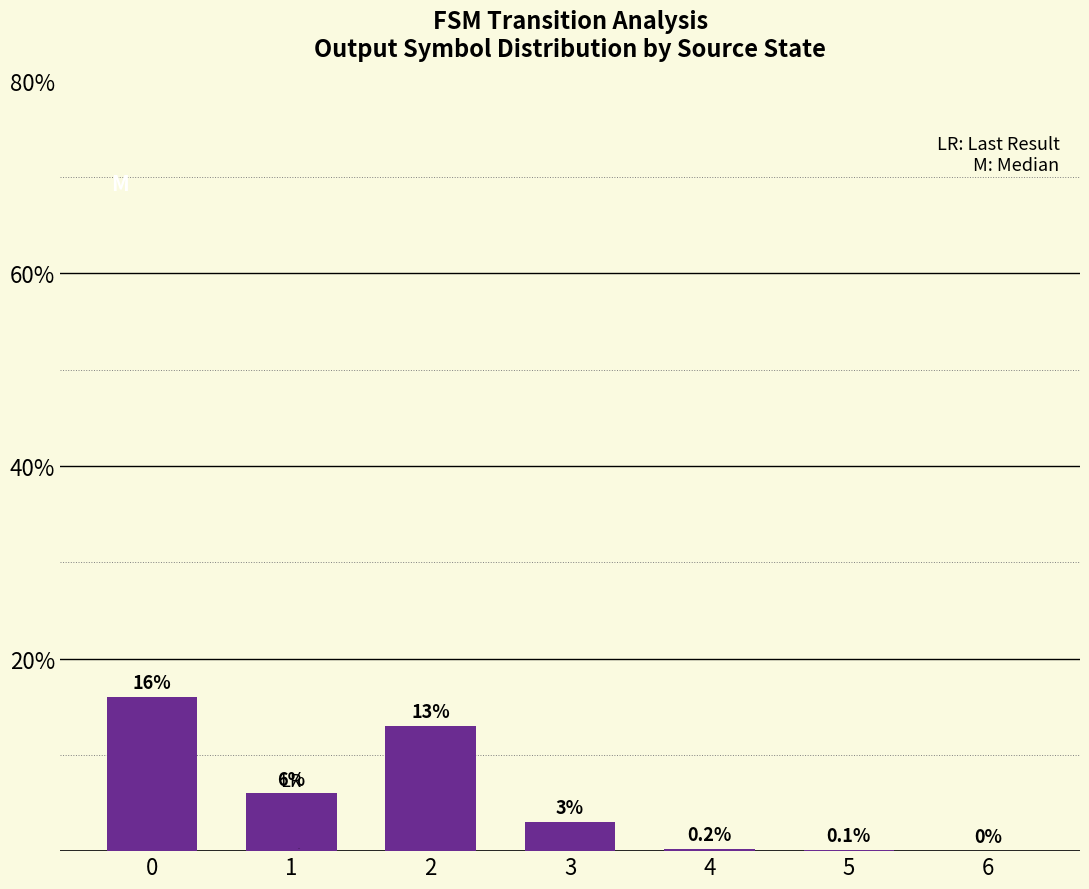

What is the maximum value shown in the chart?

16.0